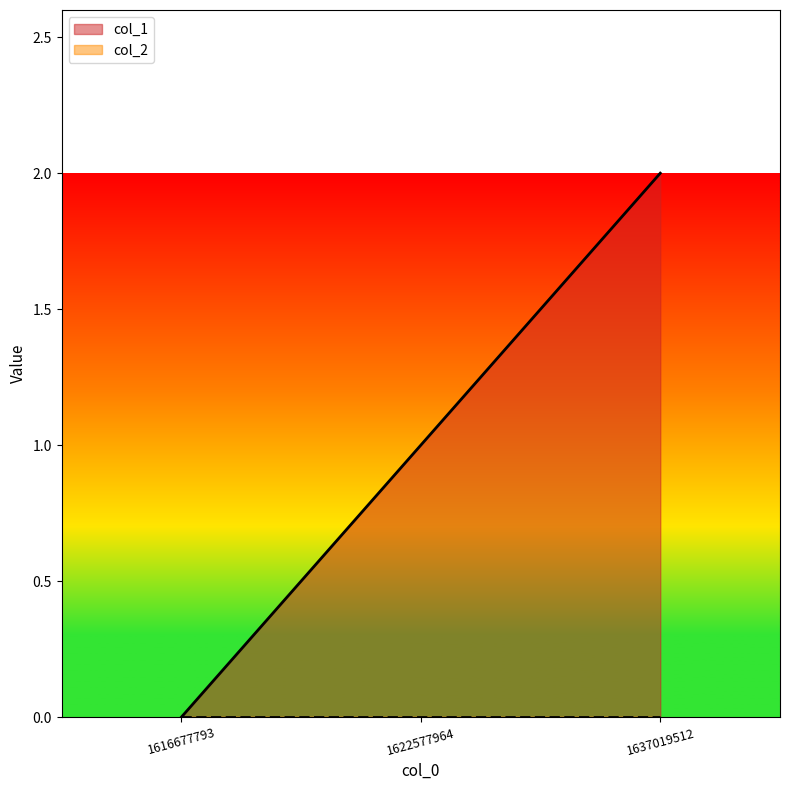

Which category has the highest value across all series?

1637019512